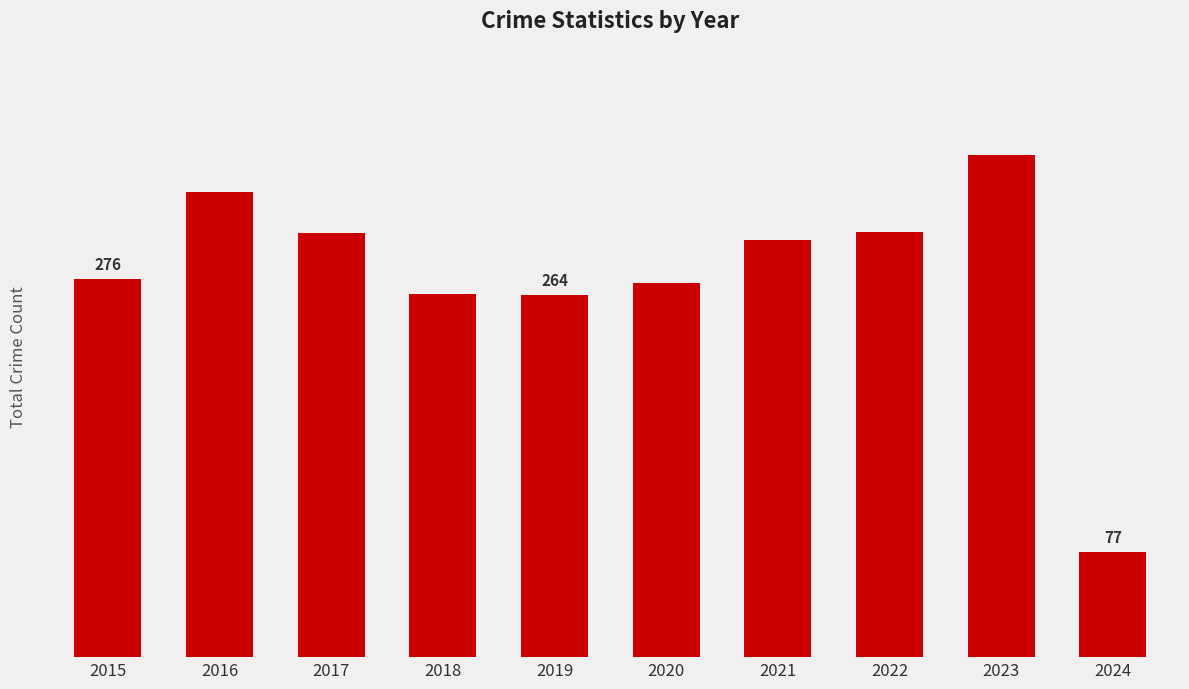

Does the chart contain any negative values?

No